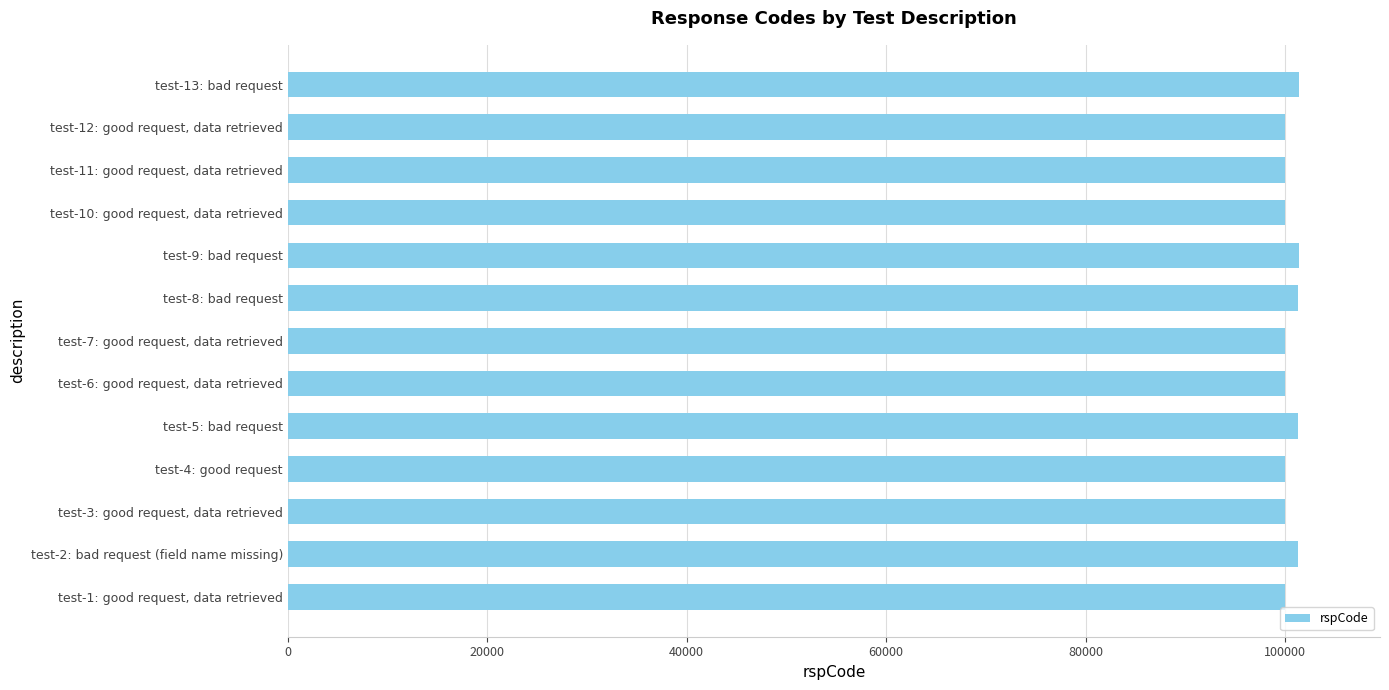

What is the ratio of the value at test-9: bad request to the value at test-10: good request, data retrieved?

1.0